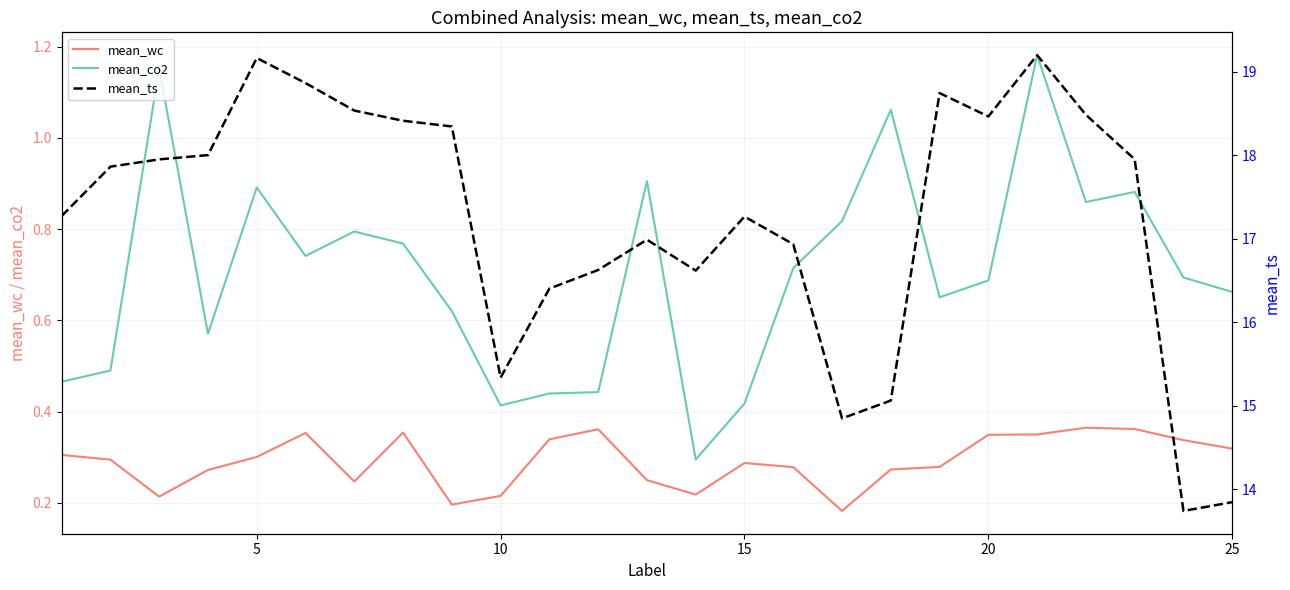

Which series has the largest total across all categories?

mean_ts